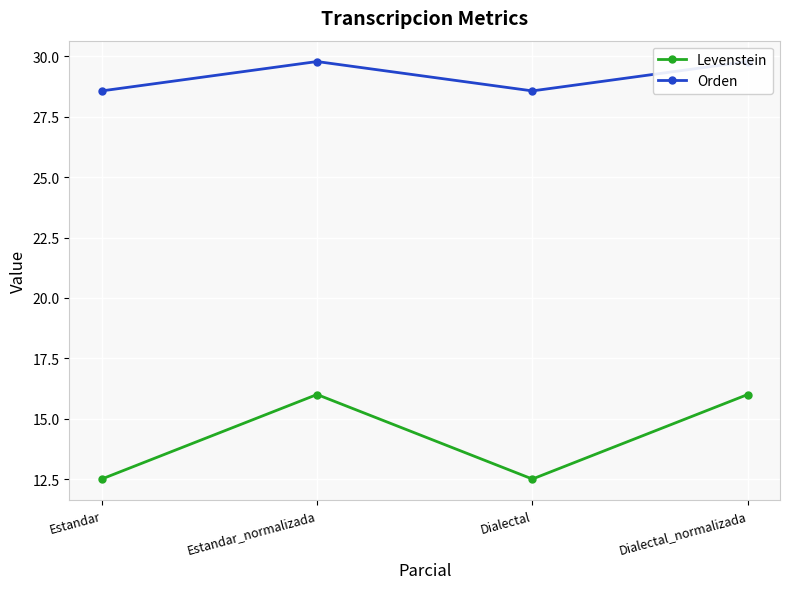

True or false: Orden has a value of 43.6 at Dialectal_normalizada.

False